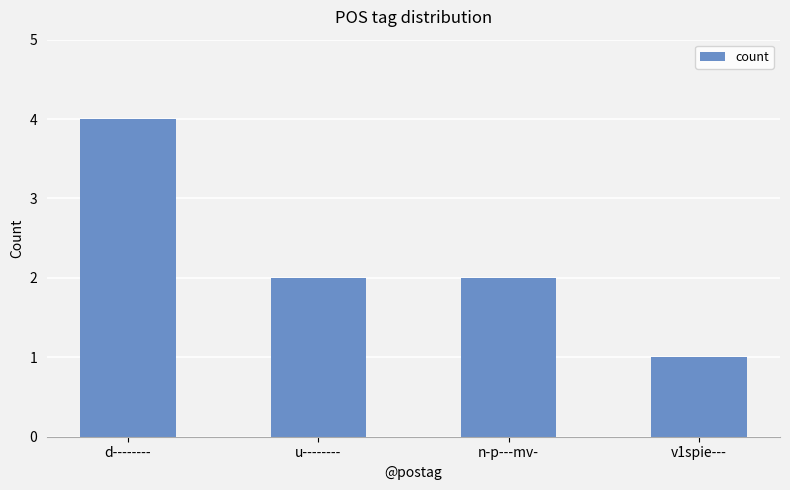

Read the value at d--------.

4